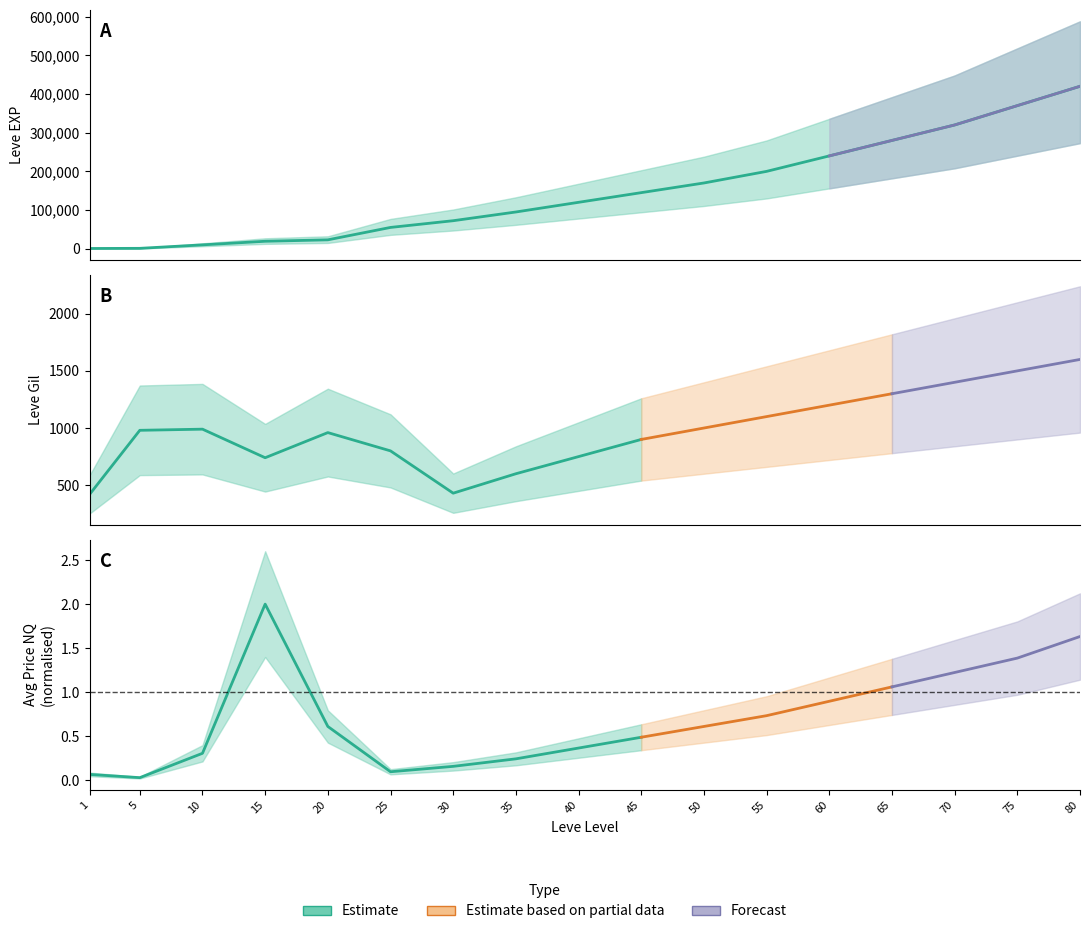

Which series has the largest total across all categories?

Leve EXP